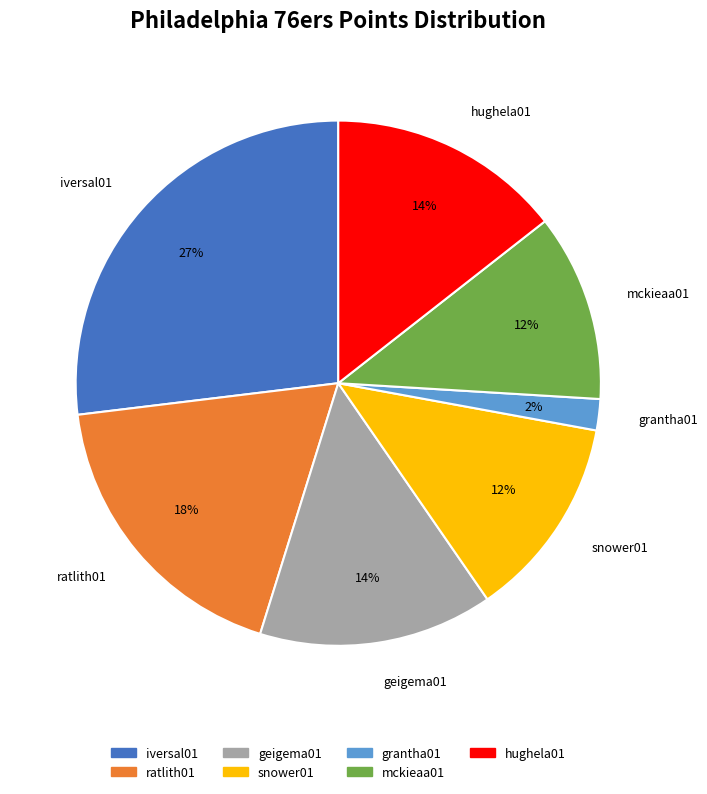

To the nearest percent, what portion does ratlith01 represent?

18%